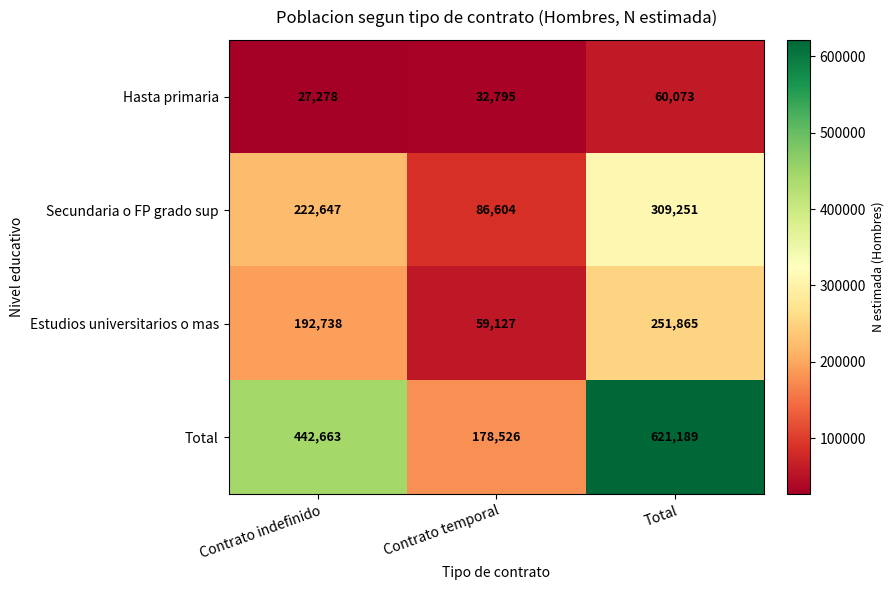

List the series in order of their peak value, highest first.

Total, Secundaria o FP grado sup, Estudios universitarios o mas, Hasta primaria